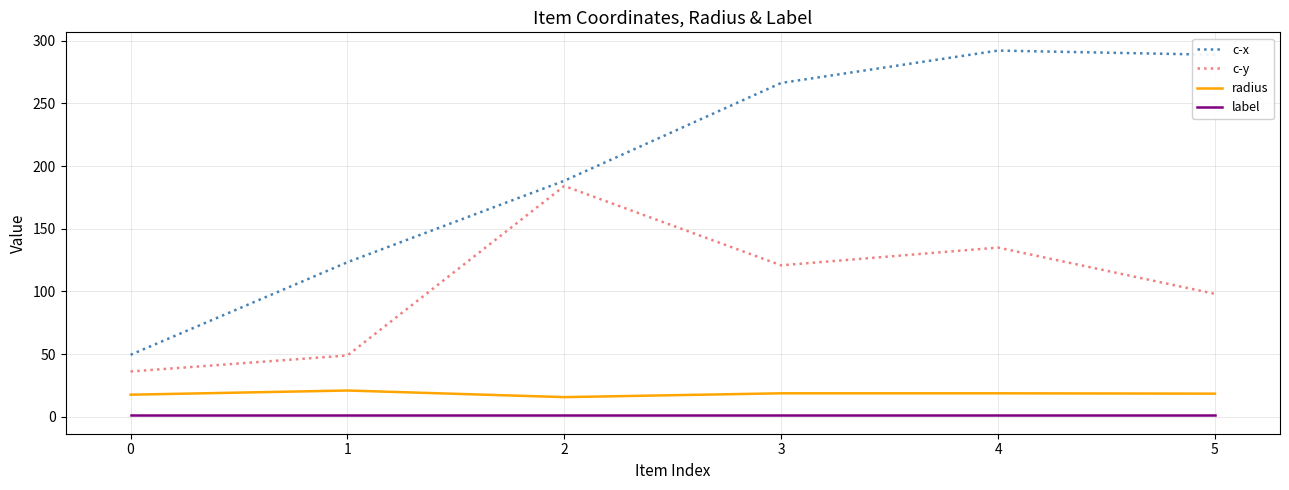

Rank the series by their maximum value, from lowest to highest.

label, radius, c-y, c-x